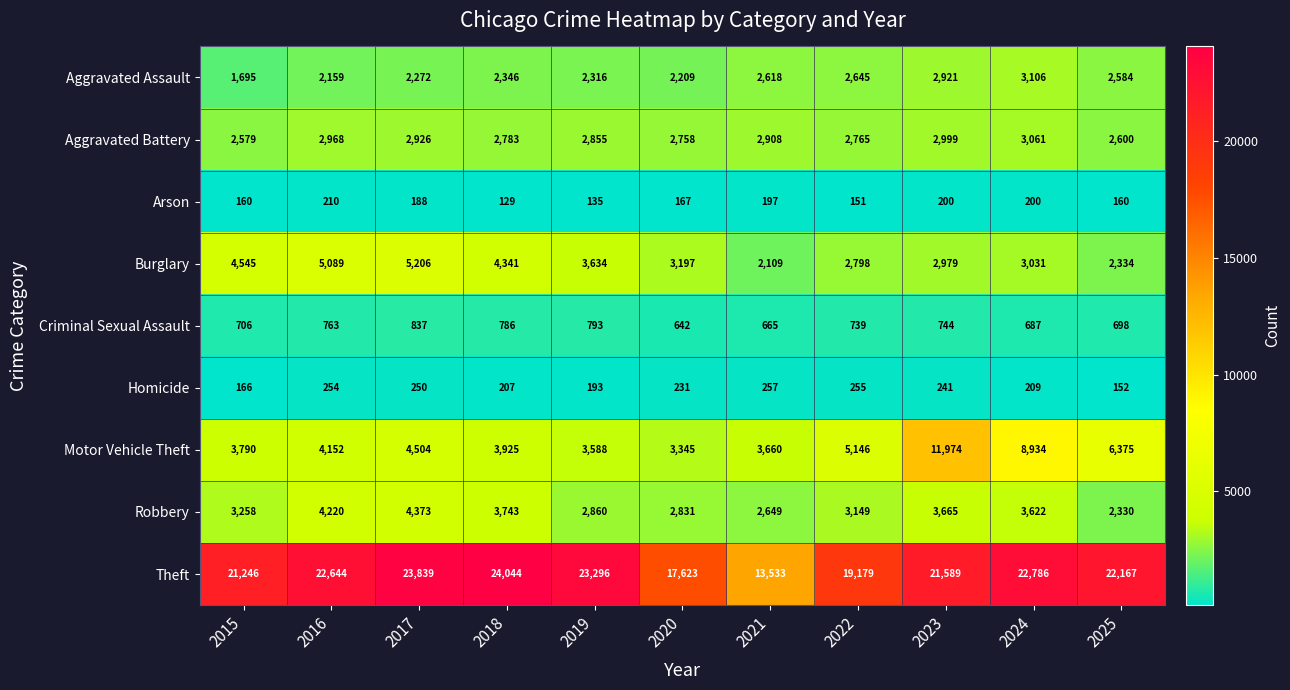

At which category is the sum across all series the highest?

2023